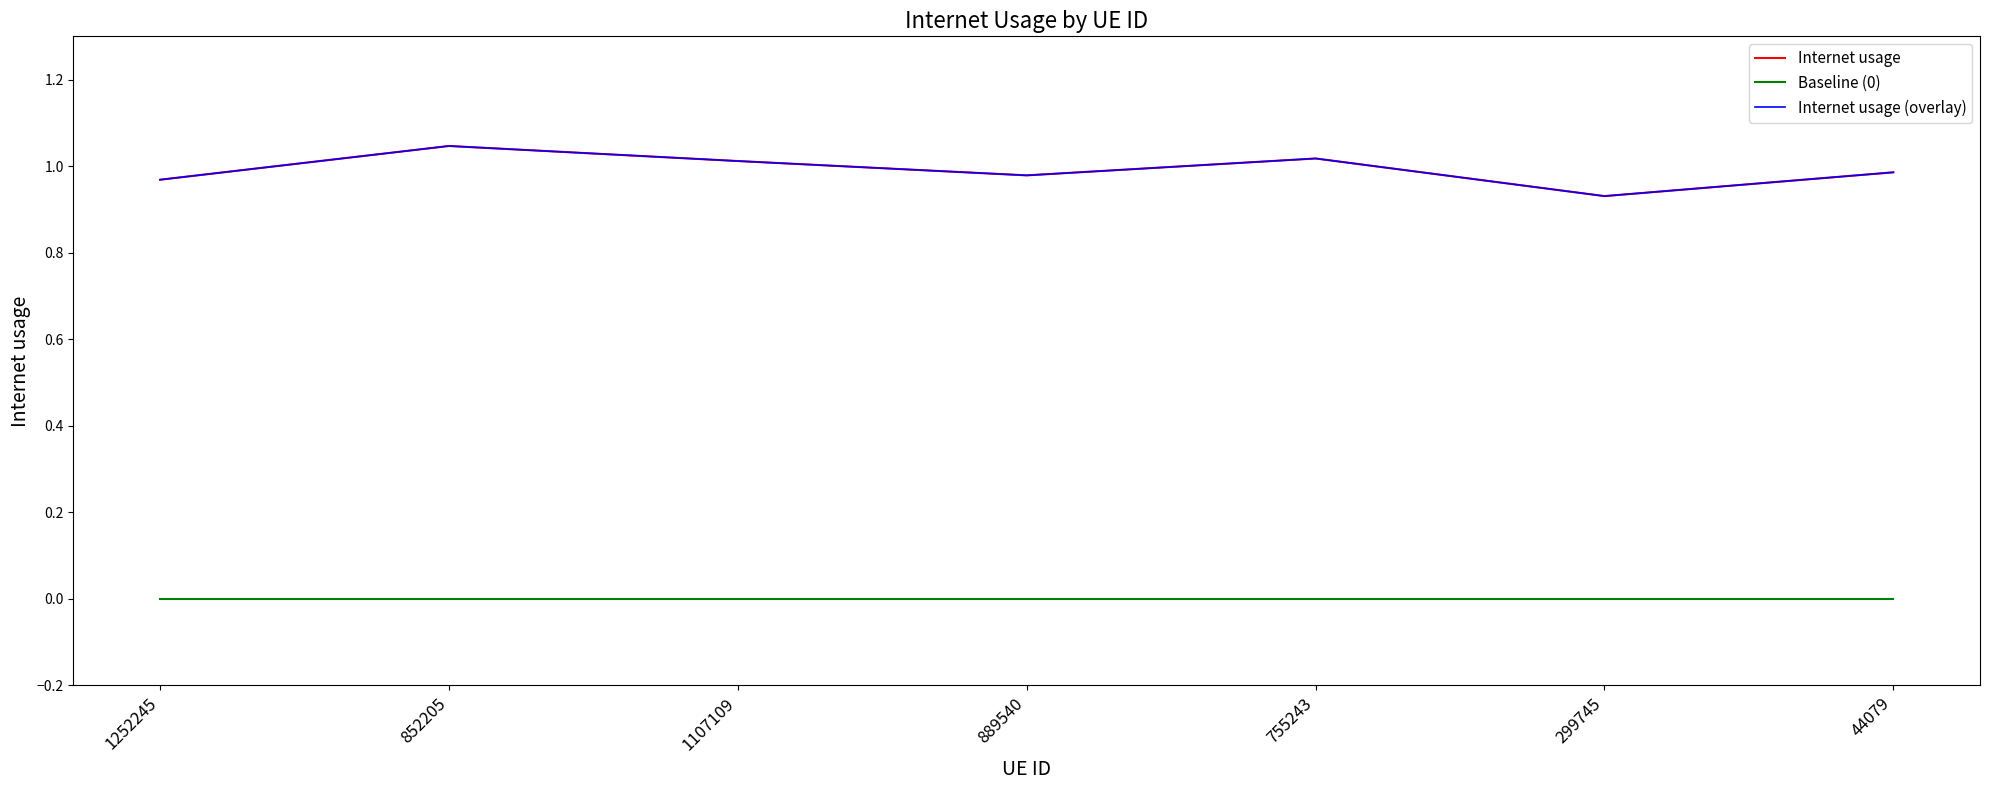

The Internet usage series shows 1.6 at 299745. True or false?

False